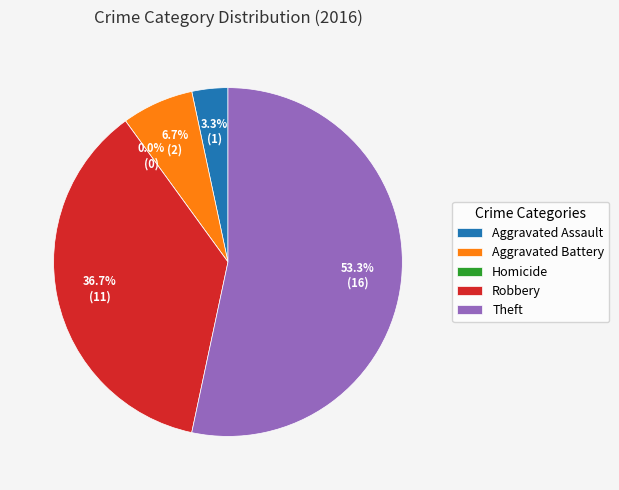

Which slice represents more than half of the pie?

Theft